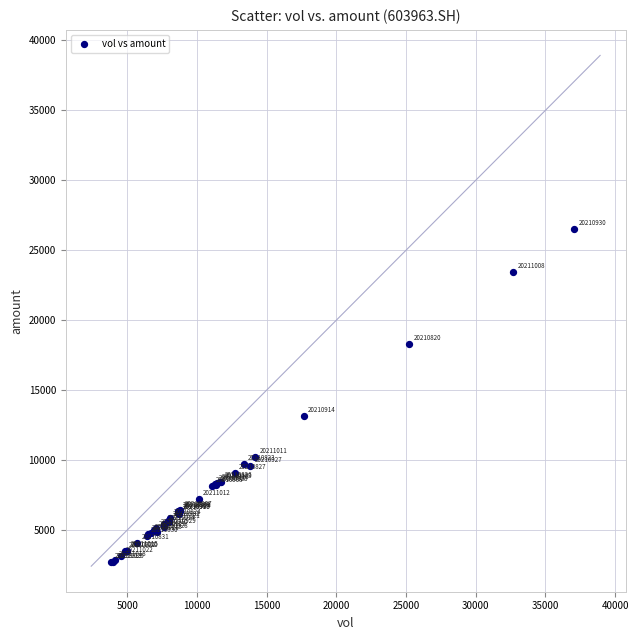

What Y value in the scatter plot is closest to 14597?

13137.1